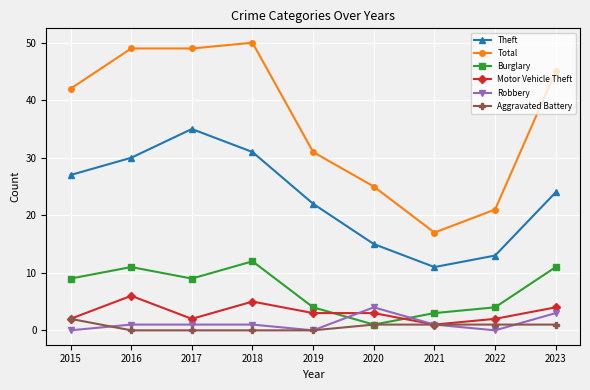

What is the value of the Aggravated Battery point at the 6th from the left?

1